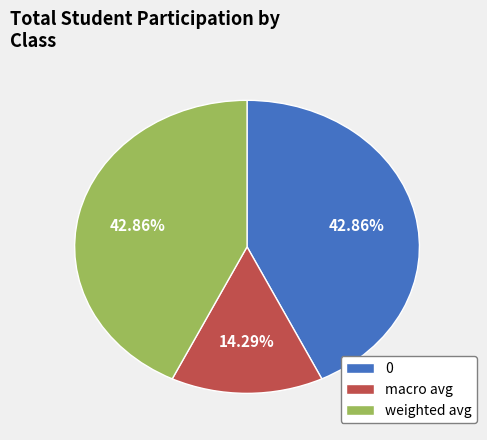

Which category has the smallest portion of the pie?

macro avg